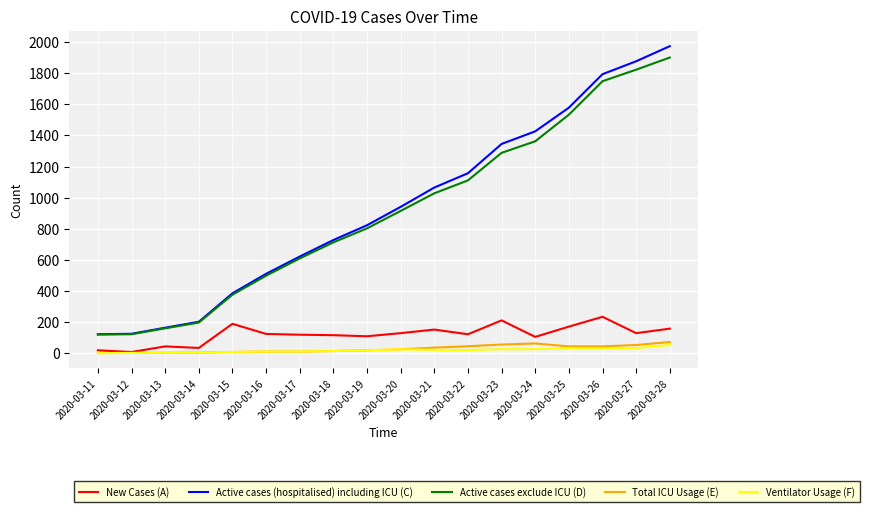

What is the total value across all series at 2020-03-13?

379